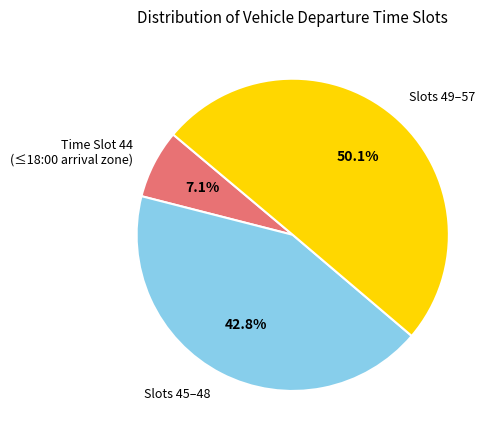

Which slice is the smallest?

Time Slot 44 (≤18:00 arrival zone)